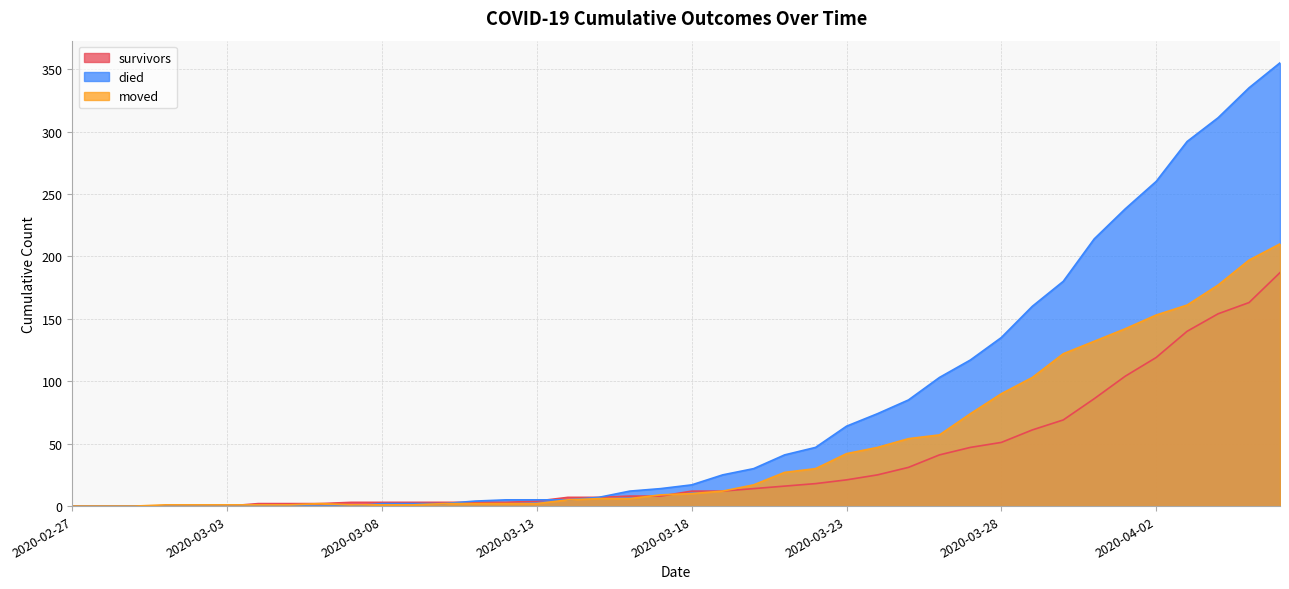

How many values in the survivors series exceed 12?

18